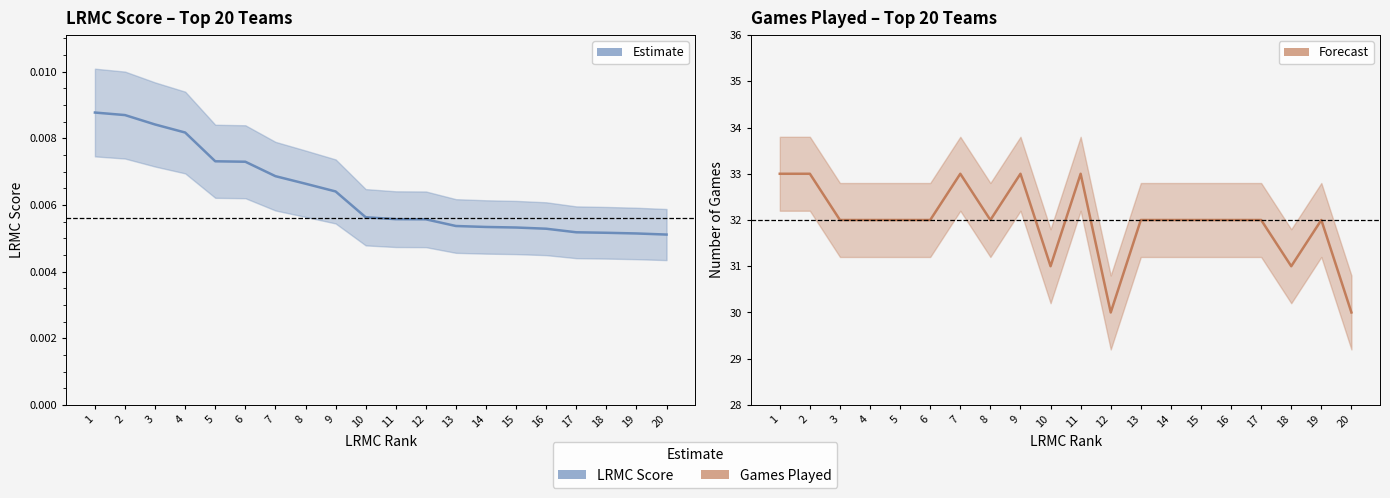

What is the maximum value shown in the chart?

33.0